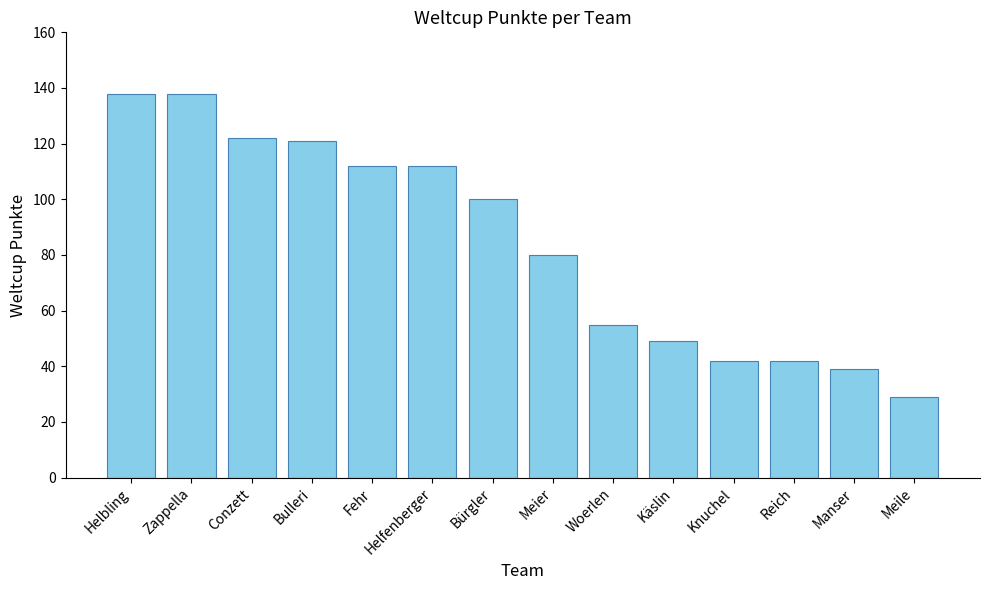

Does the chart contain stacked bars?

No